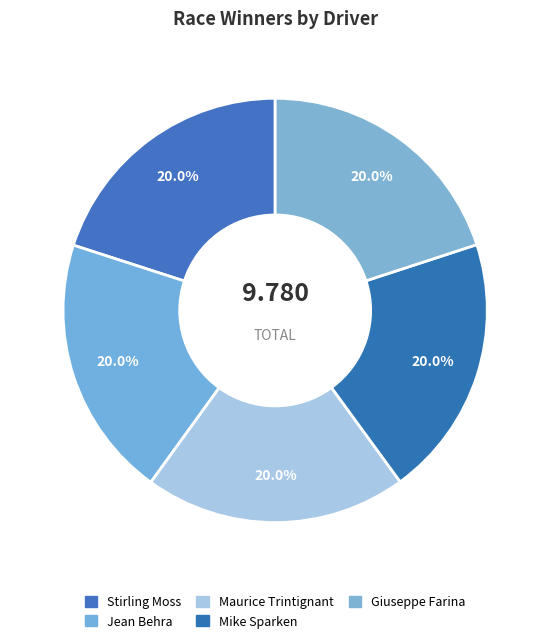

How many slices are in this pie chart?

5